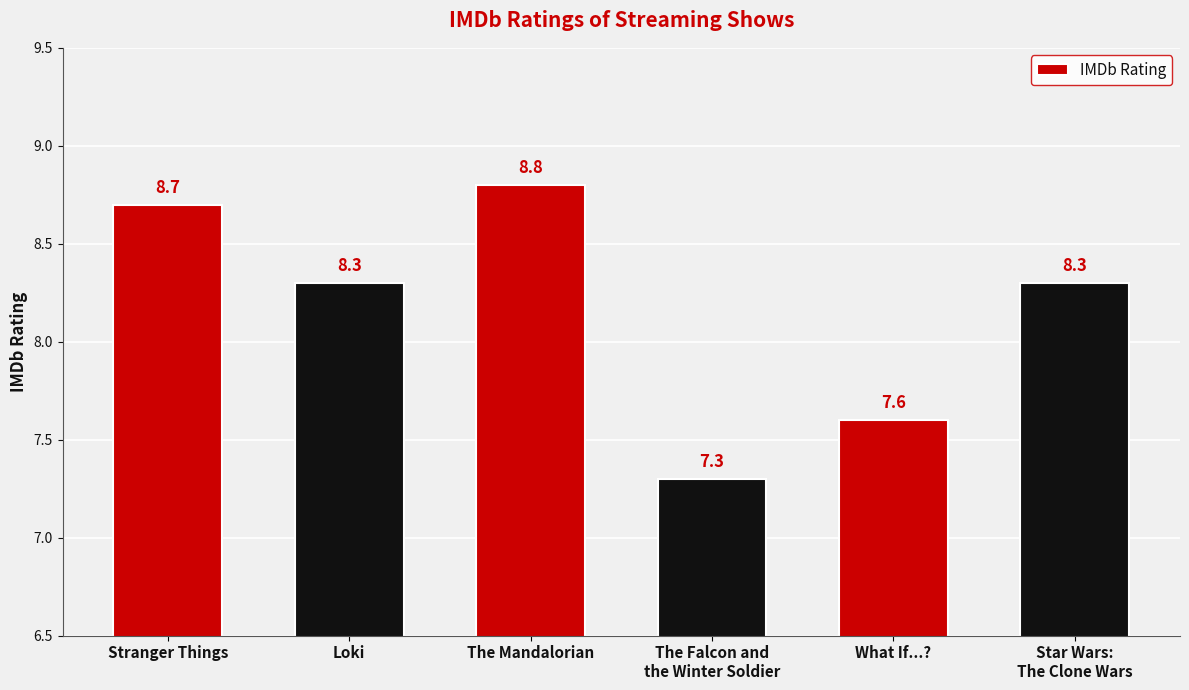

What is the label of the 5th bar from the left?

What If...?